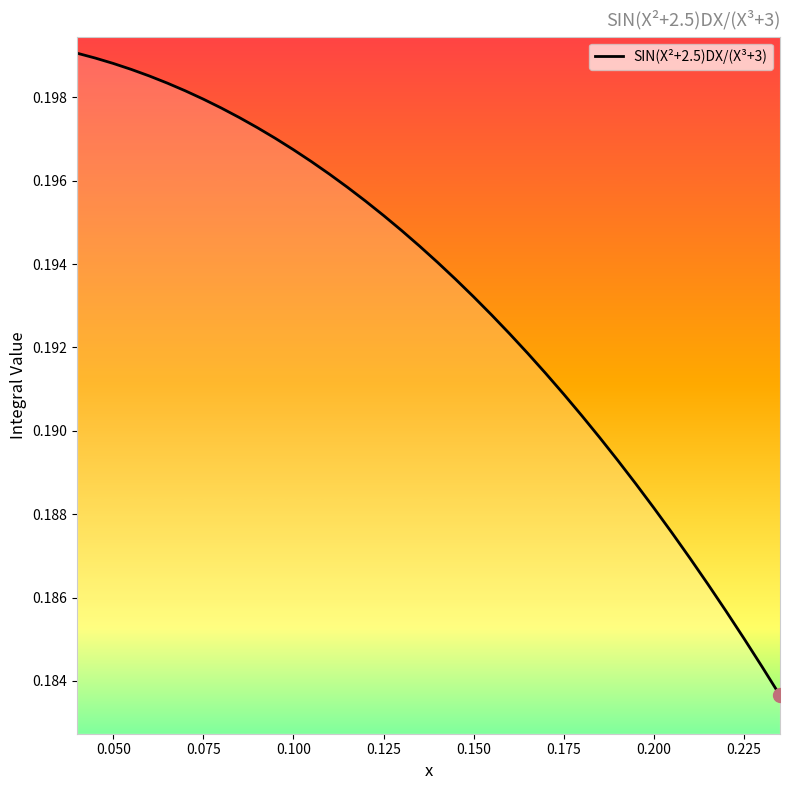

The value at 0.200 is 0.1. True or false?

False